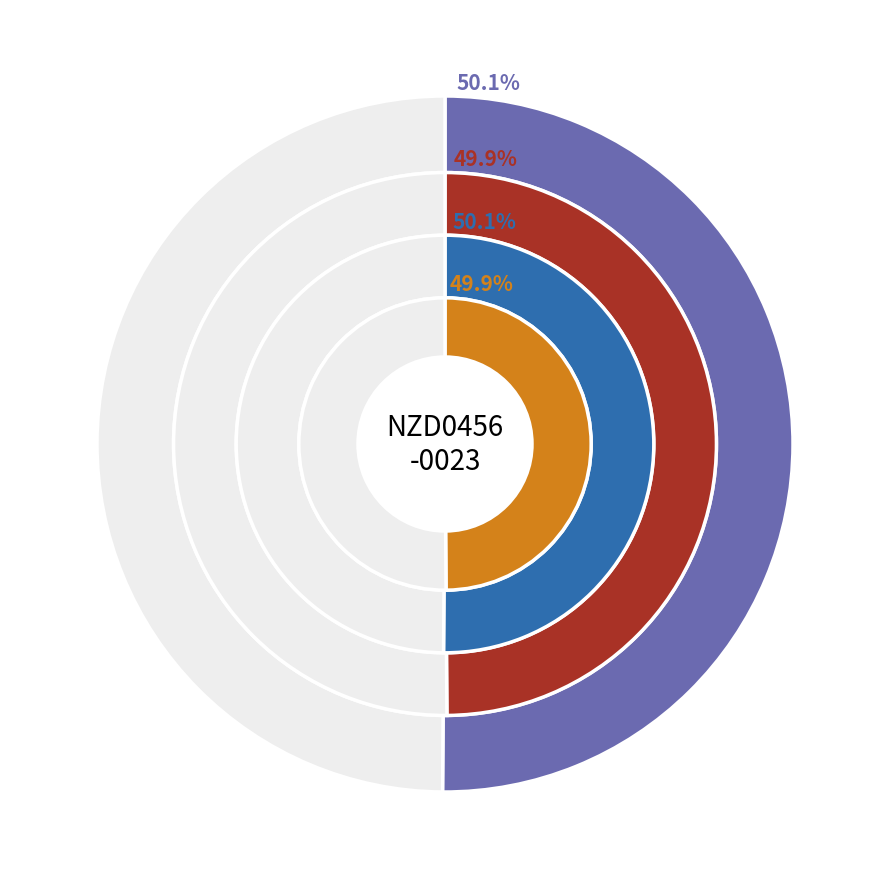

Is it true that L5 is 57% of the pie?

False